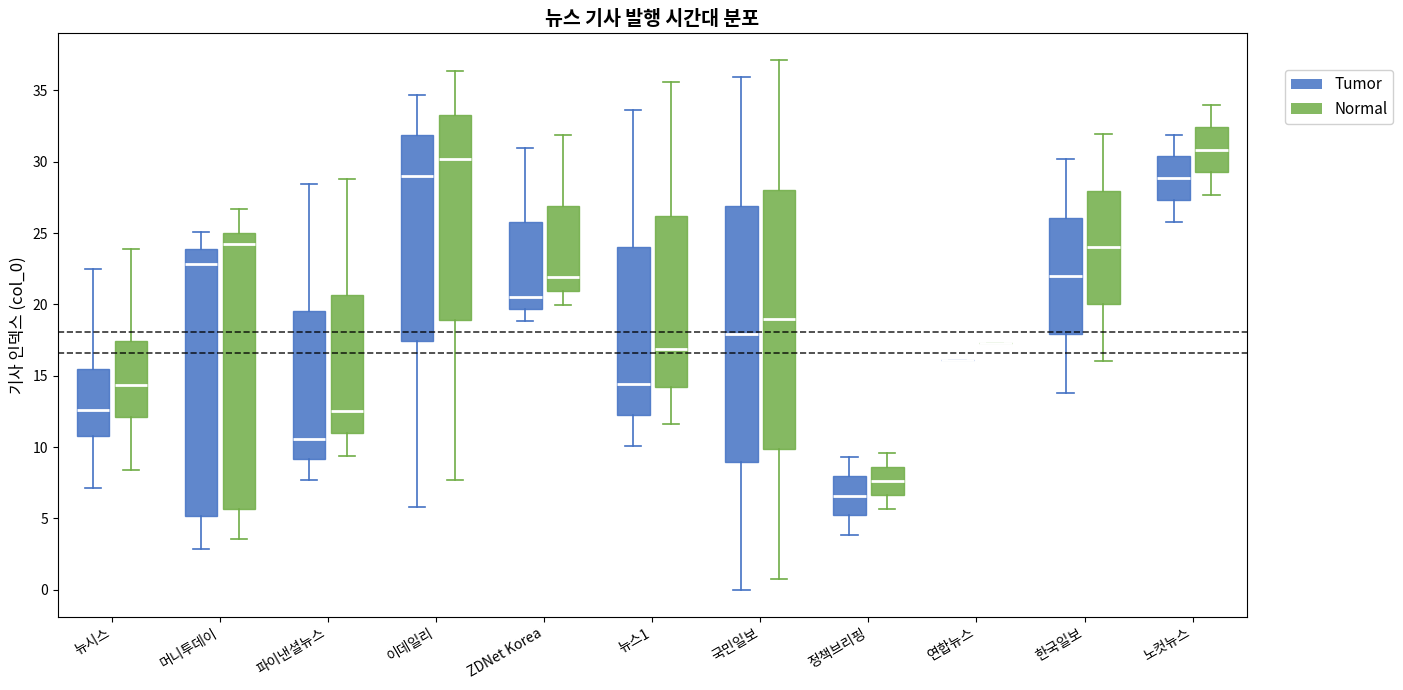

Reading left to right, read every box against the y-axis: the position of its median line, the range the box covers, and the ends of its whiskers. The values are not printed on the chart, so give them approximately, as read against the axis.

뉴시스 (Tumor): median 12.5, box 11.0 to 15.5, whiskers 7.0 to 22.5
뉴시스 (Normal): median 14.5, box 12.0 to 17.5, whiskers 8.5 to 24.0
머니투데이 (Tumor): median 23.0, box 5.0 to 24.0, whiskers 3.0 to 25.0
머니투데이 (Normal): median 24.0, box 5.5 to 25.0, whiskers 3.5 to 26.5
파이낸셜뉴스 (Tumor): median 10.5, box 9.0 to 19.5, whiskers 7.5 to 28.5
파이낸셜뉴스 (Normal): median 12.5, box 11.0 to 20.5, whiskers 9.5 to 29.0
이데일리 (Tumor): median 29.0, box 17.5 to 32.0, whiskers 6.0 to 34.5
이데일리 (Normal): median 30.0, box 19.0 to 33.5, whiskers 7.5 to 36.5
ZDNet Korea (Tumor): median 20.5, box 19.5 to 26.0, whiskers 19.0 to 31.0
ZDNet Korea (Normal): median 22.0, box 21.0 to 27.0, whiskers 20.0 to 32.0
뉴스1 (Tumor): median 14.5, box 12.0 to 24.0, whiskers 10.0 to 33.5
뉴스1 (Normal): median 17.0, box 14.0 to 26.0, whiskers 11.5 to 35.5
국민일보 (Tumor): median 18.0, box 9.0 to 27.0, whiskers 0.0 to 36.0
국민일보 (Normal): median 19.0, box 10.0 to 28.0, whiskers 1.0 to 37.0
정책브리핑 (Tumor): median 6.5, box 5.0 to 8.0, whiskers 4.0 to 9.5
정책브리핑 (Normal): median 7.5, box 6.5 to 8.5, whiskers 5.5 to 9.5
연합뉴스 (Tumor): box collapsed to a line at 16.0, whiskers 16.0 to 16.0
연합뉴스 (Normal): box collapsed to a line at 17.5, whiskers 17.5 to 17.5
한국일보 (Tumor): median 22.0, box 18.0 to 26.0, whiskers 14.0 to 30.0
한국일보 (Normal): median 24.0, box 20.0 to 28.0, whiskers 16.0 to 32.0
노컷뉴스 (Tumor): median 29.0, box 27.5 to 30.5, whiskers 25.5 to 32.0
노컷뉴스 (Normal): median 31.0, box 29.0 to 32.5, whiskers 27.5 to 34.0